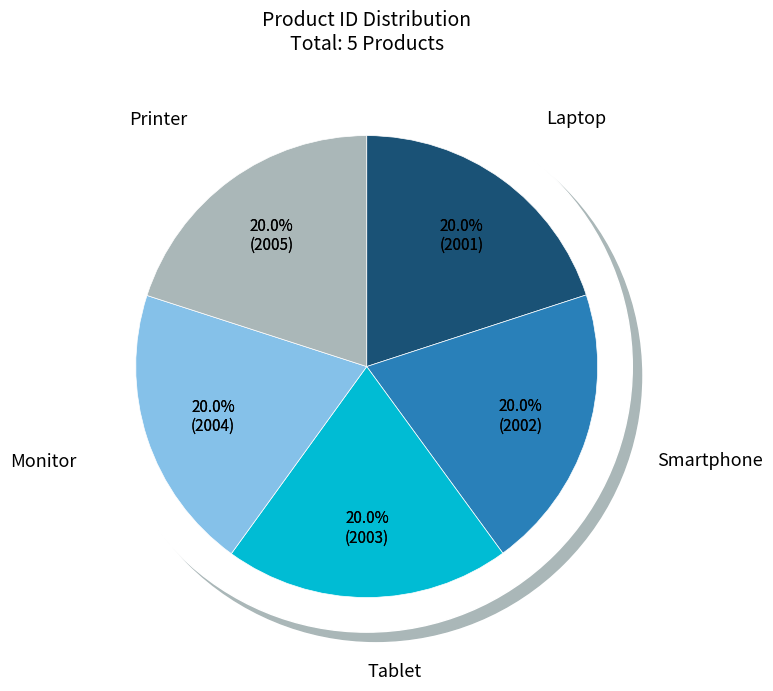

To the nearest percent, what portion does Smartphone represent?

20%